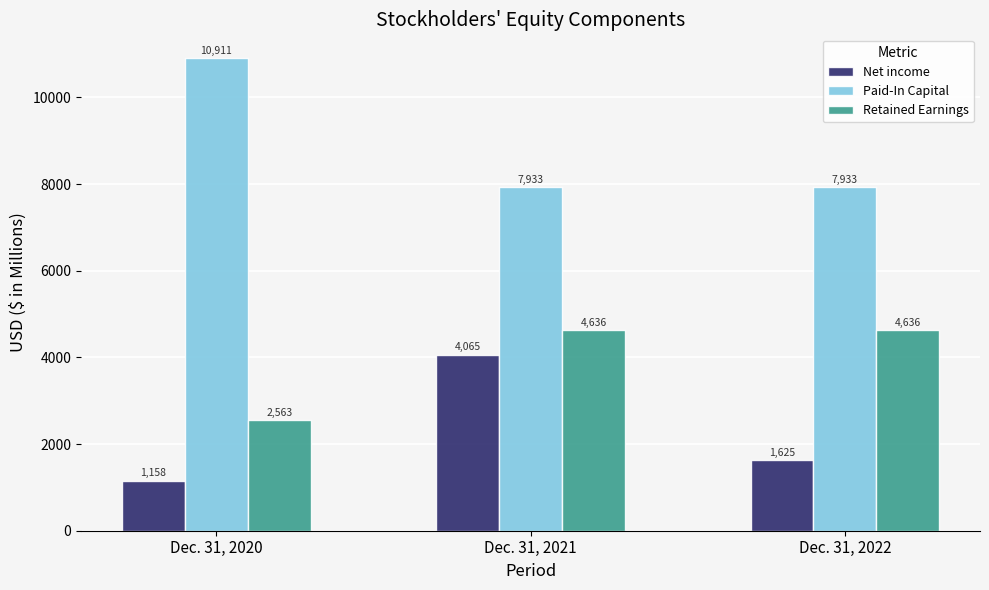

What value does the Net income series have at Dec. 31, 2020, to the nearest 50?

1150